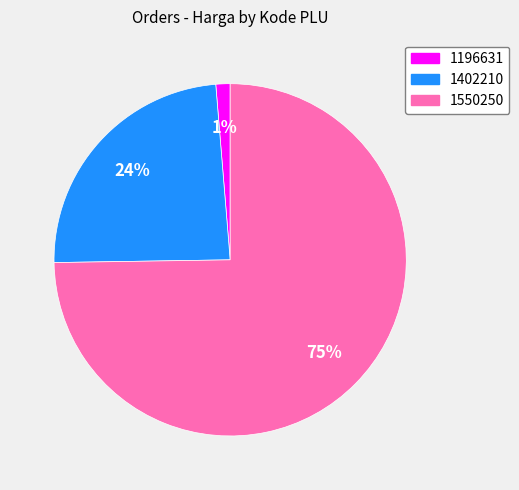

Combined, do 1550250 and 1402210 account for over 50%?

Yes